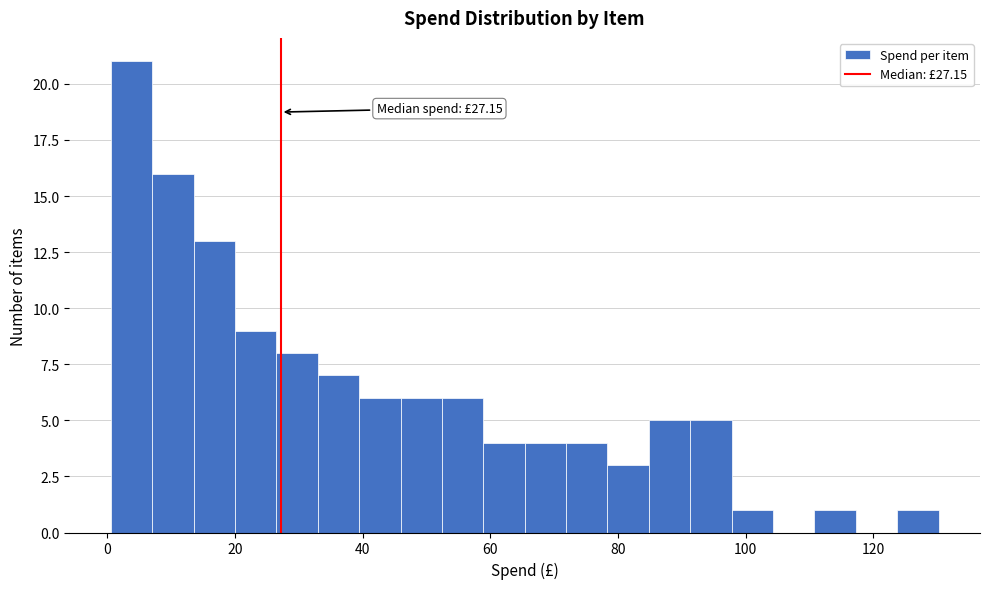

Around what value on the x-axis is the tallest bar? Give the approximate position of its centre, as read against the axis.

4